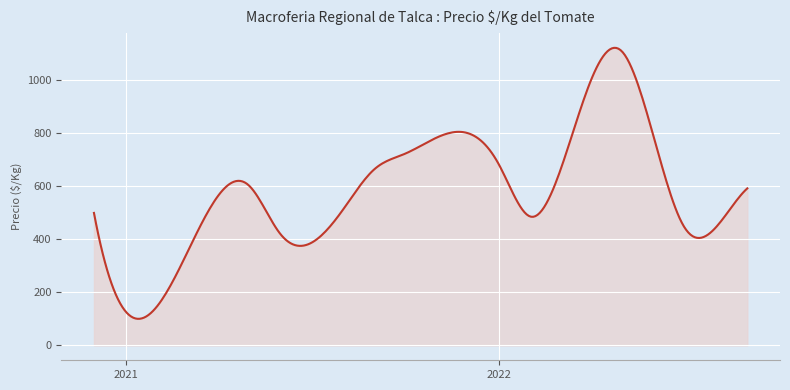

What is the minimum value shown in the chart?

100.3